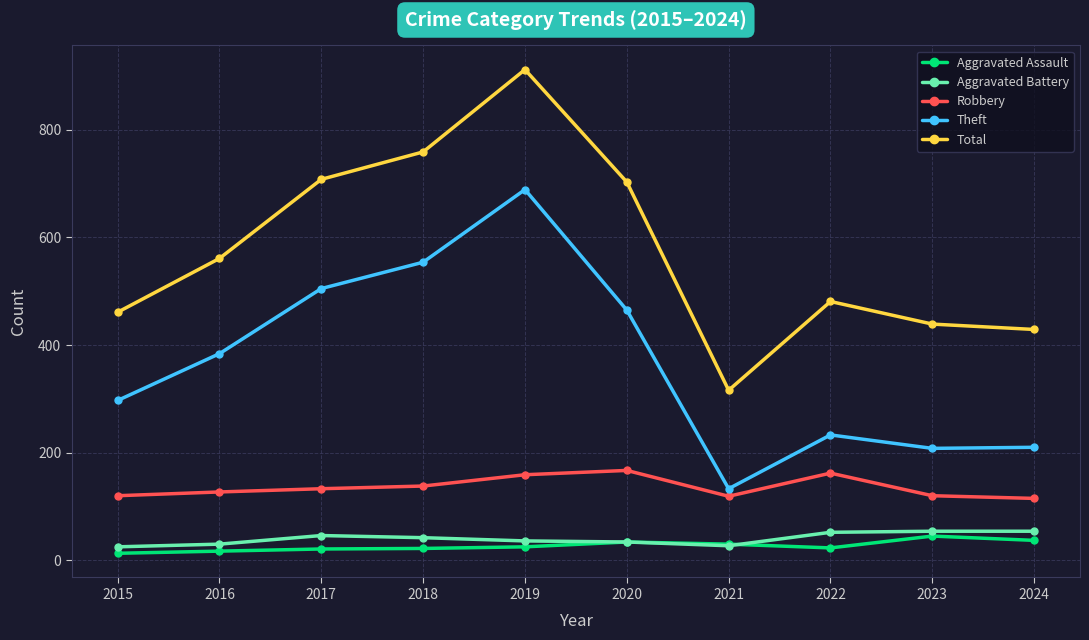

The value of Robbery at 2022 is 65. True or false?

False